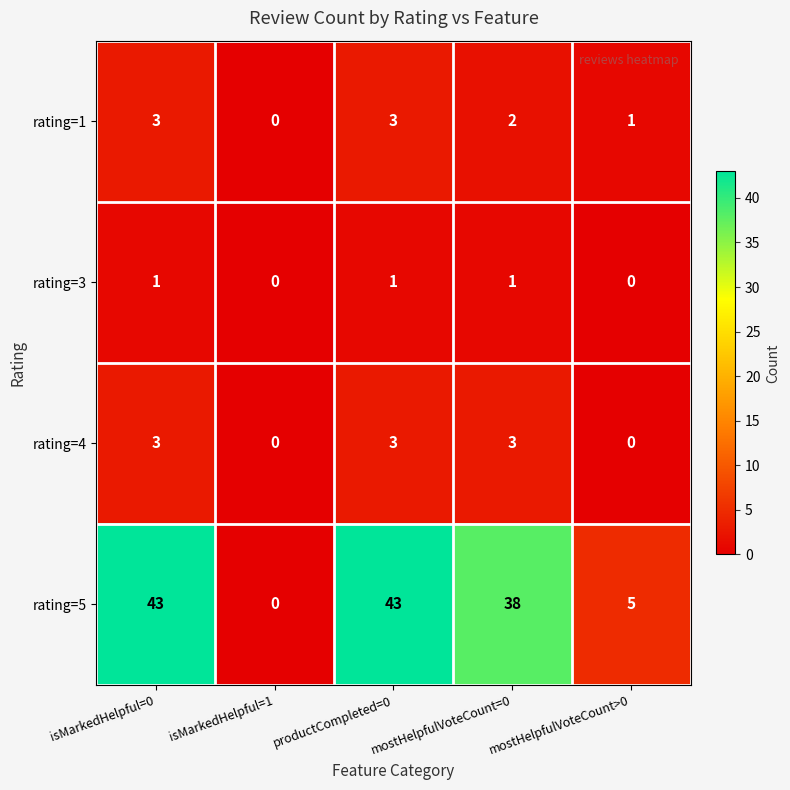

Count the rating=4 values in the range 0 to 3.

5